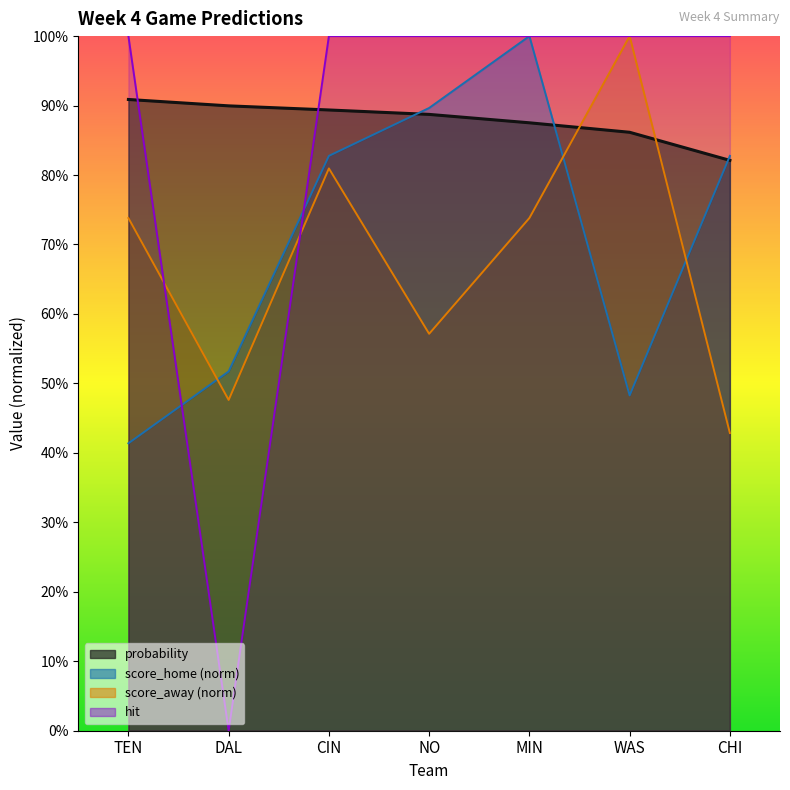

What is the value of the hit point at the 3rd from the left?

1.0